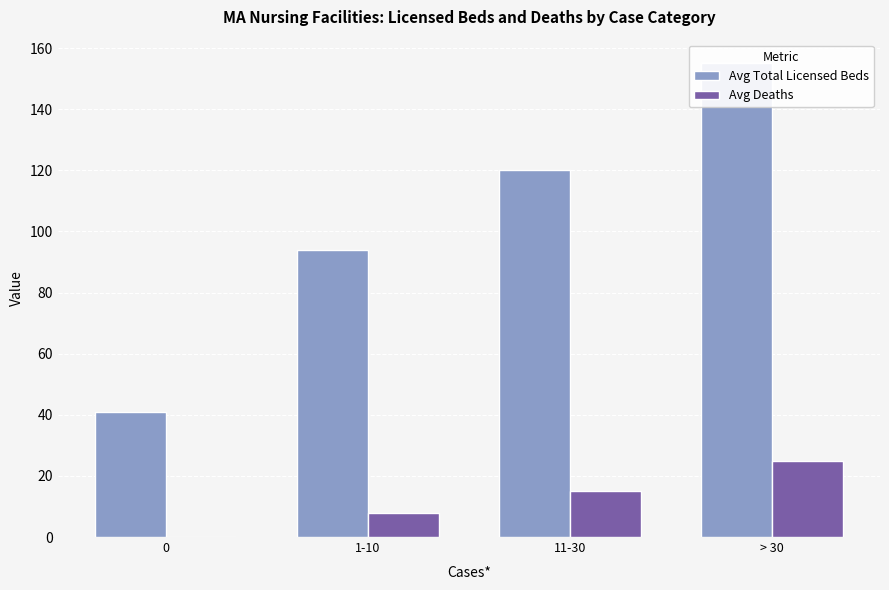

Count the Avg Total Licensed Beds values in the range 94 to 155.

3